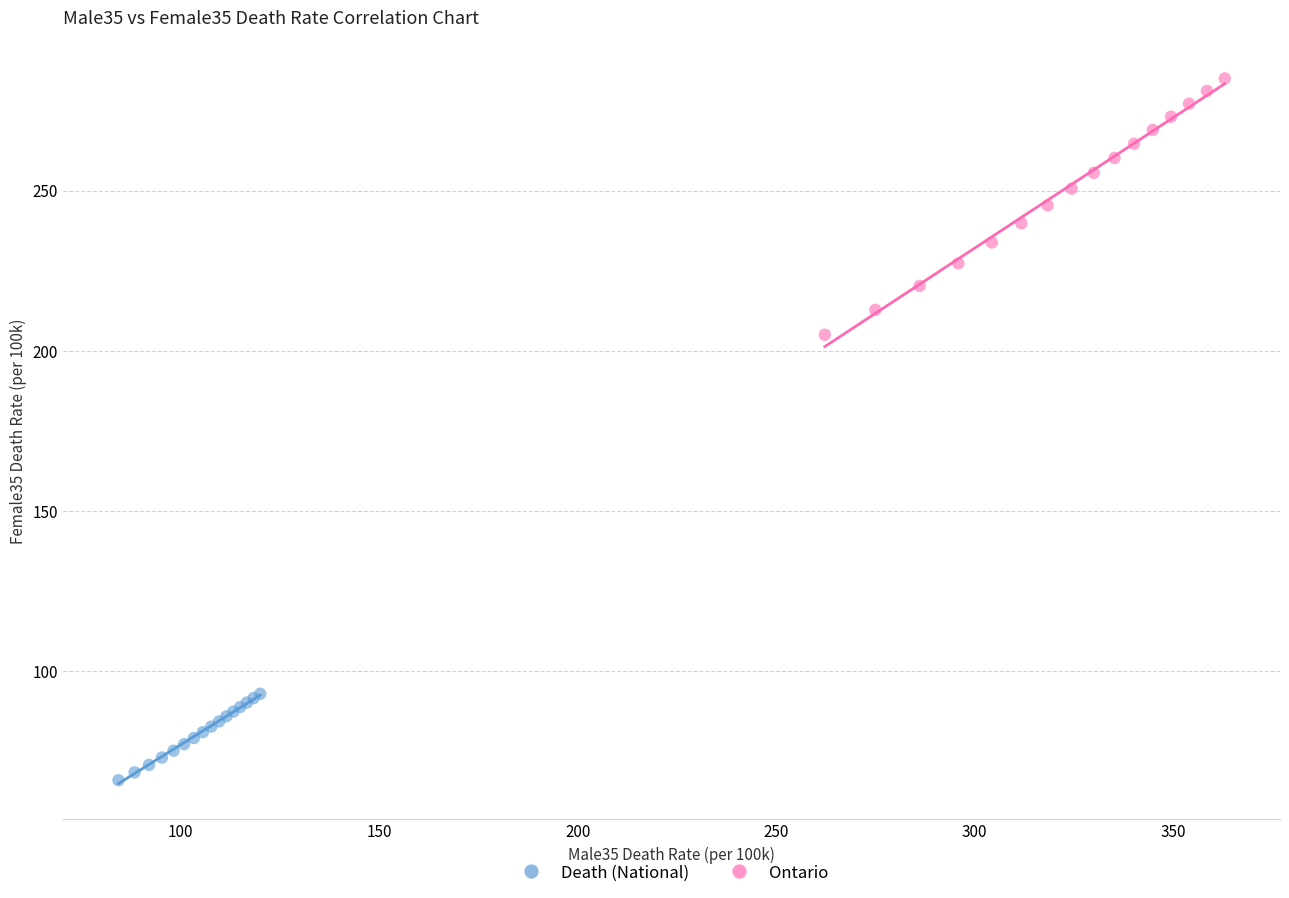

Which series reaches the maximum Y coordinate?

Ontario